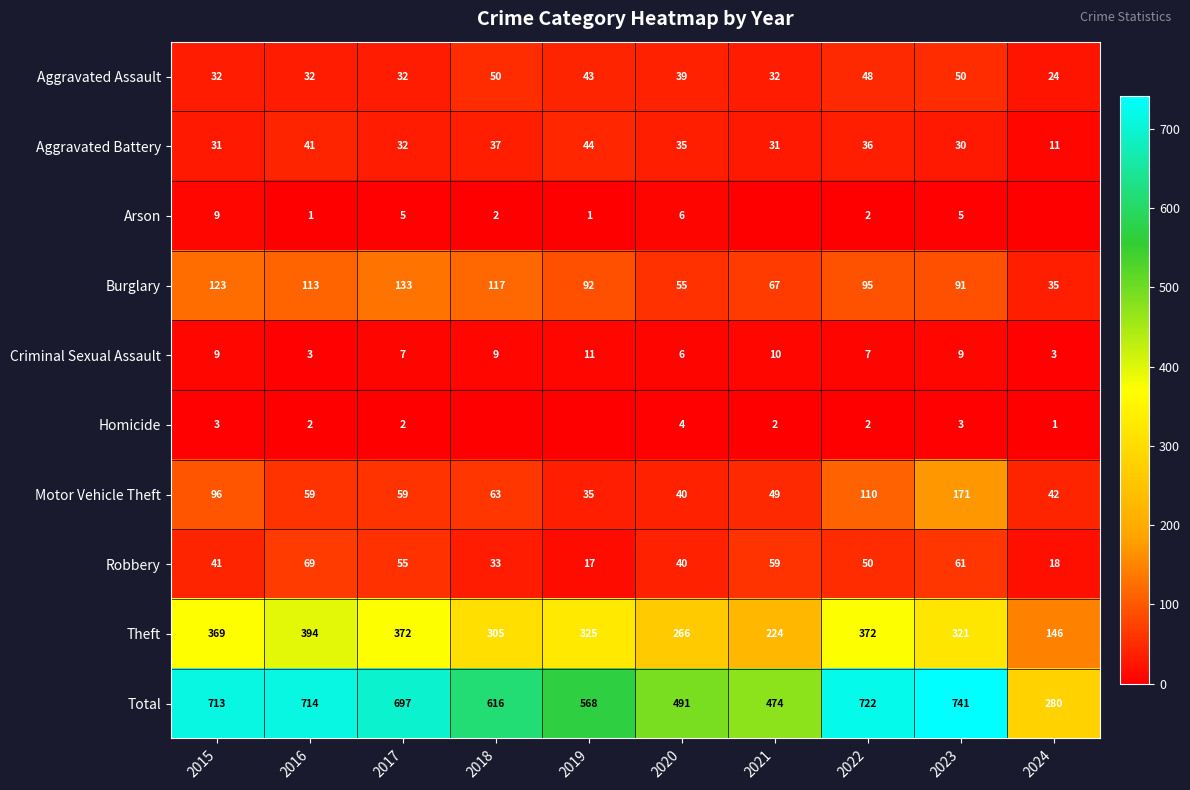

What is the difference between the second highest and minimum values in the Aggravated Battery series?

30